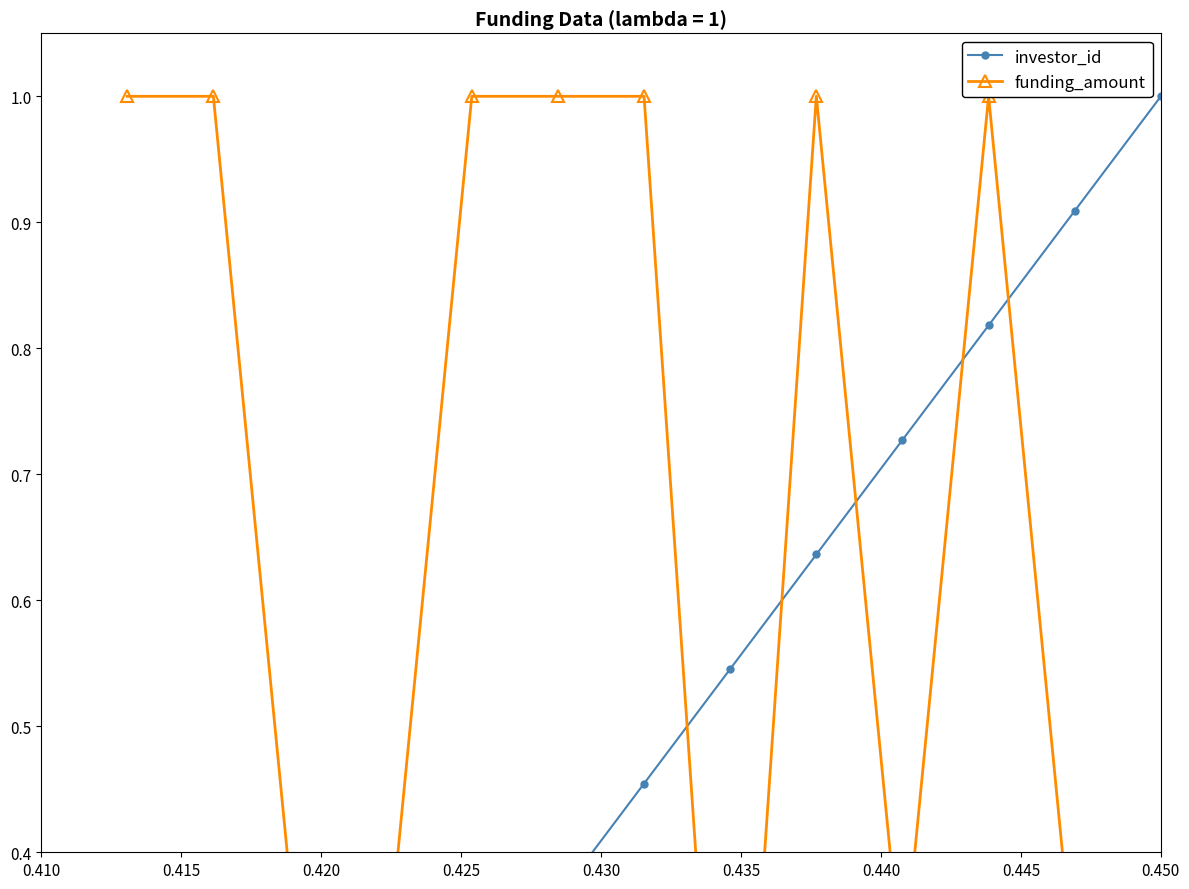

What is the difference between the maximum and second lowest values in the funding_amount series?

0.7